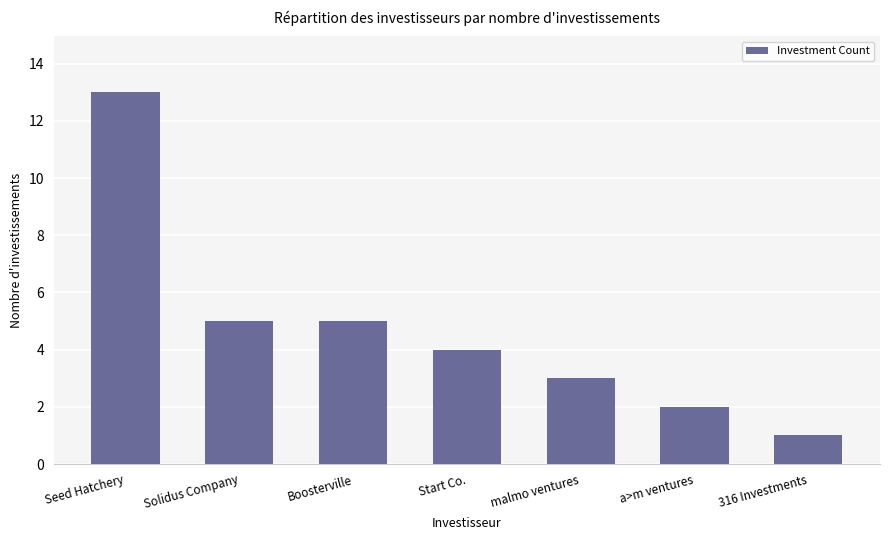

What is the value of the 6th bar from the left?

2